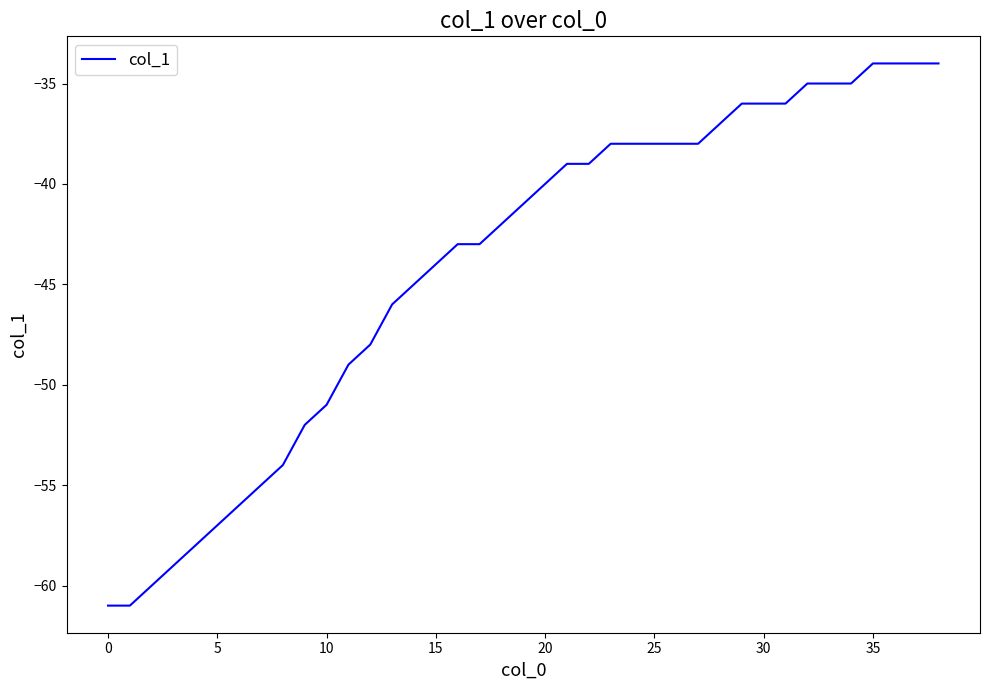

Reading left to right, list all the values displayed in this chart.

-61	-61	-60	-59	-58	-57	-56	-55	-54	-52	-51	-49	-48	-46	-45	-44	-43	-43	-42	-41	-40	-39	-39	-38	-38	-38	-38	-38	-37	-36	-36	-36	-35	-35	-35	-34	-34	-34	-34